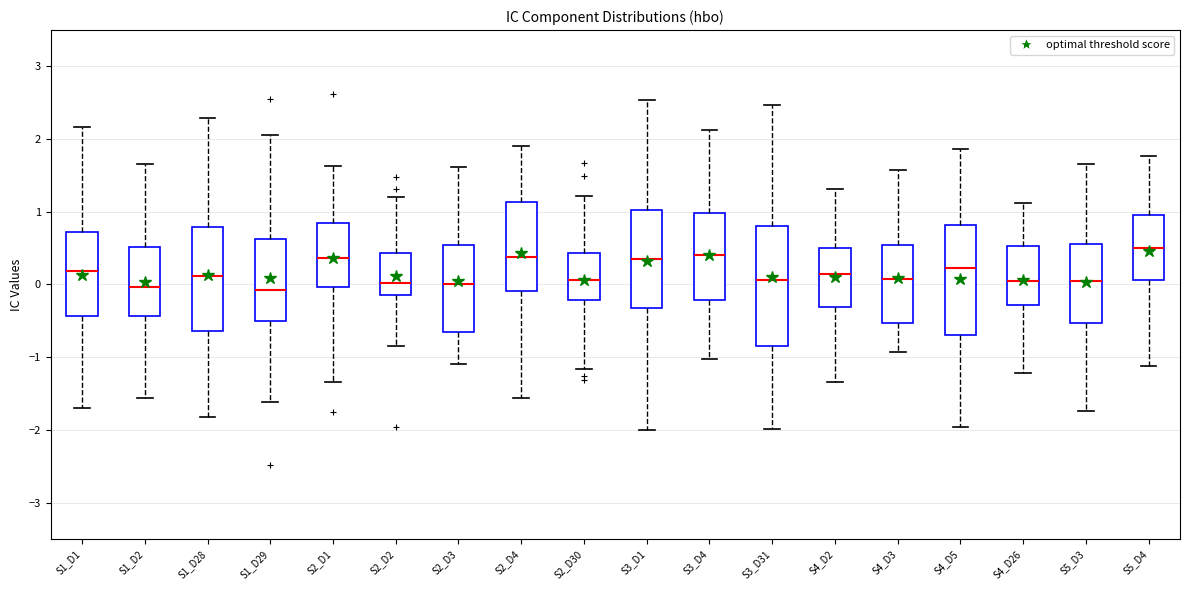

Where does the upper whisker of the box for S3_D4 end on the y-axis? The values are not printed on the chart, so give them approximately, as read against the axis.

2.1